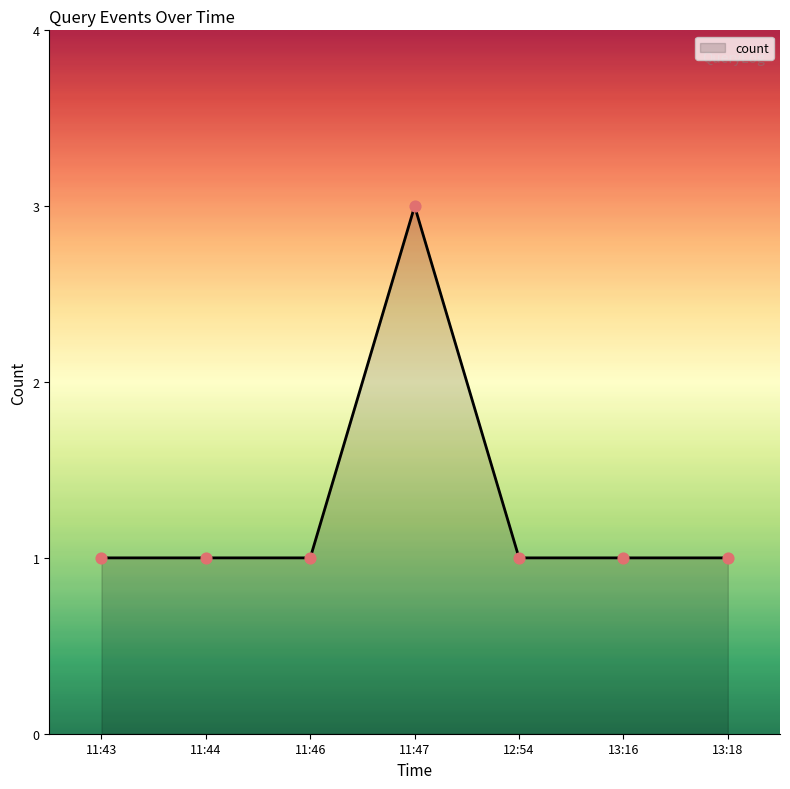

What is the ratio of the value at 13:18 to the value at 11:47?

0.3